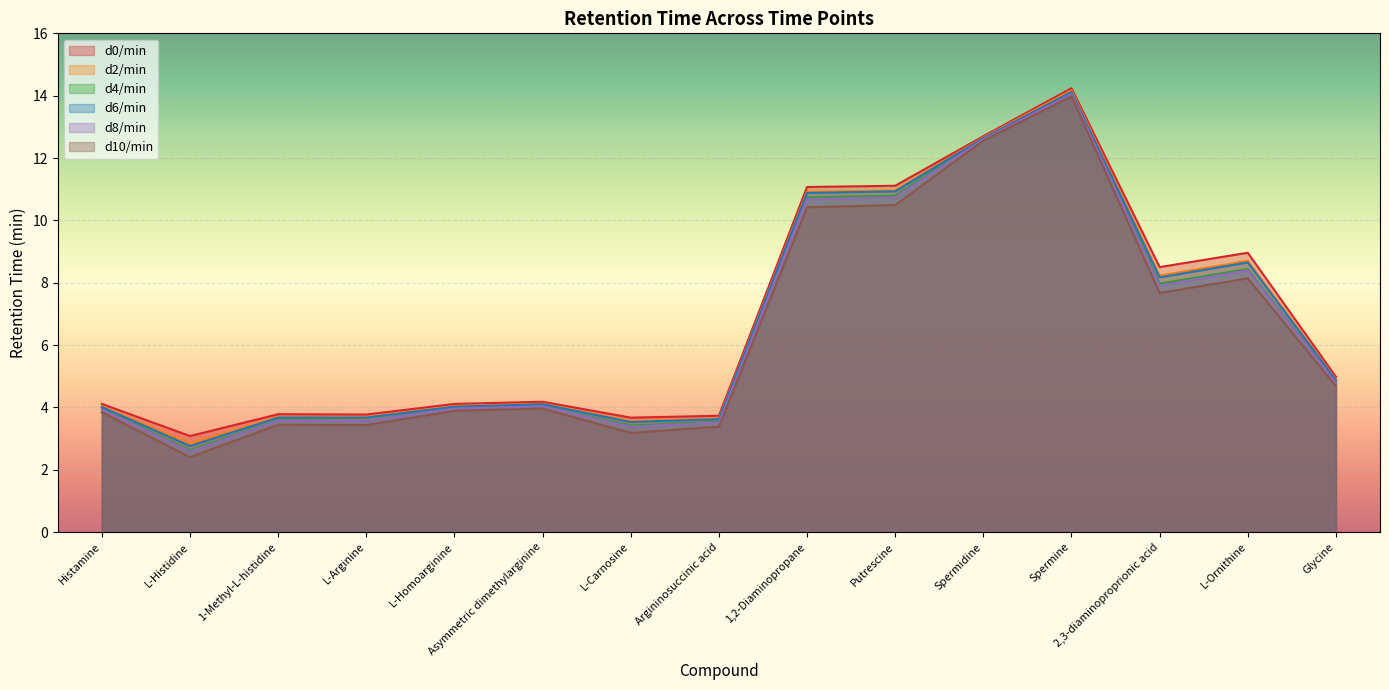

Does the chart display data point markers on the line(s)?

No